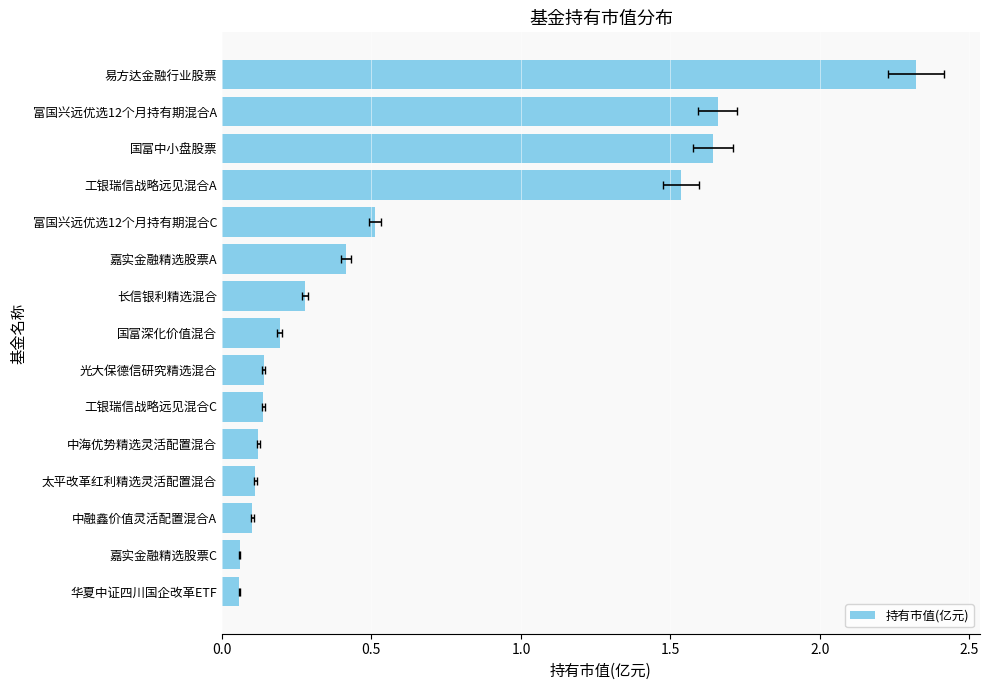

What is the value of the 10th bar from the left?

0.4